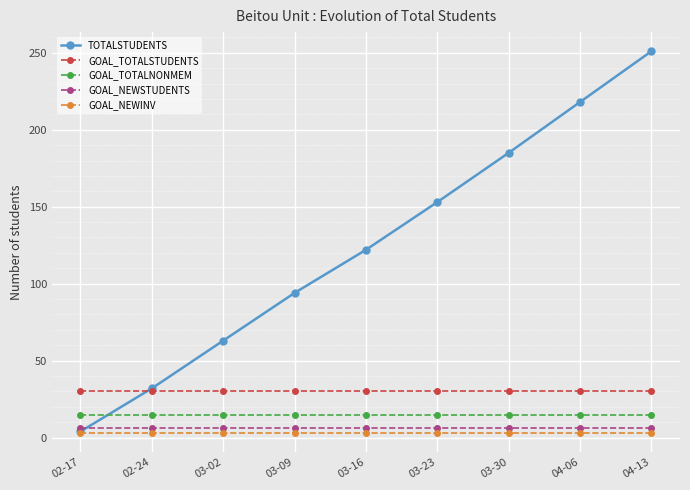

What is the label of the 8th point from the left?

04-06